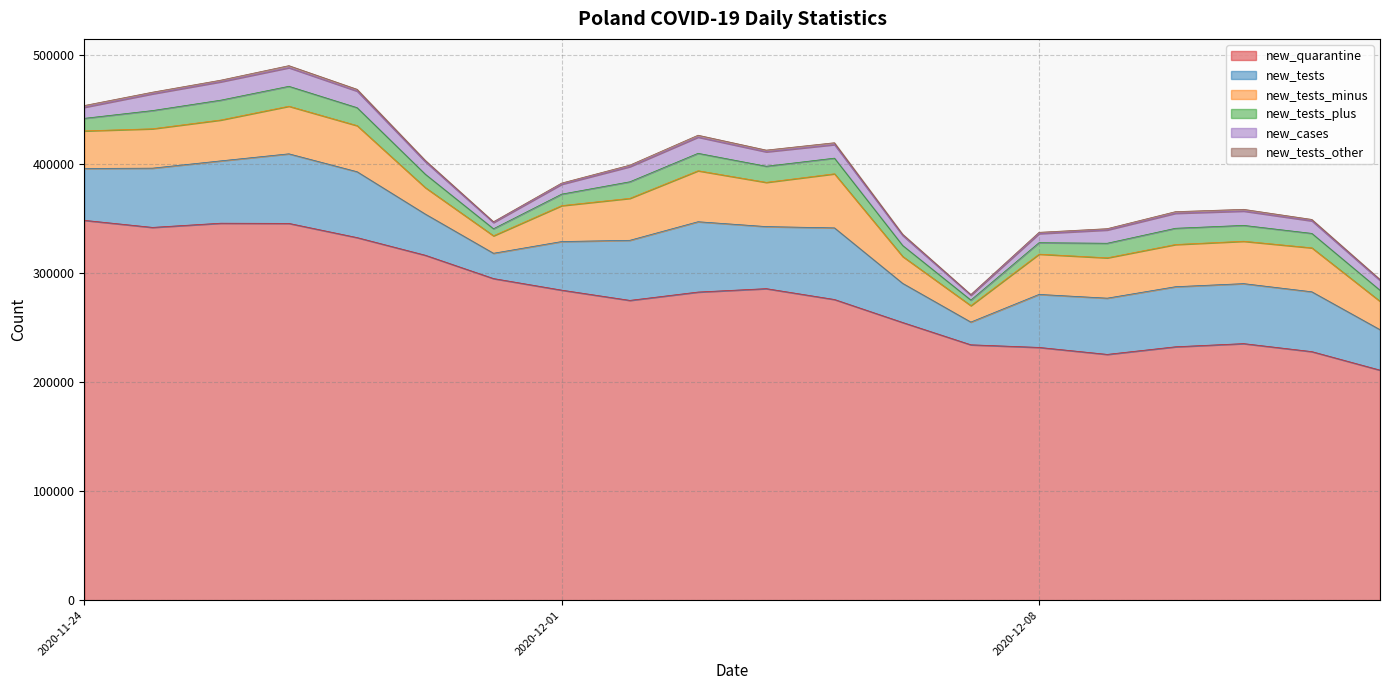

True or false: new_tests_plus has a value of 18161 at 2020-11-26.

True